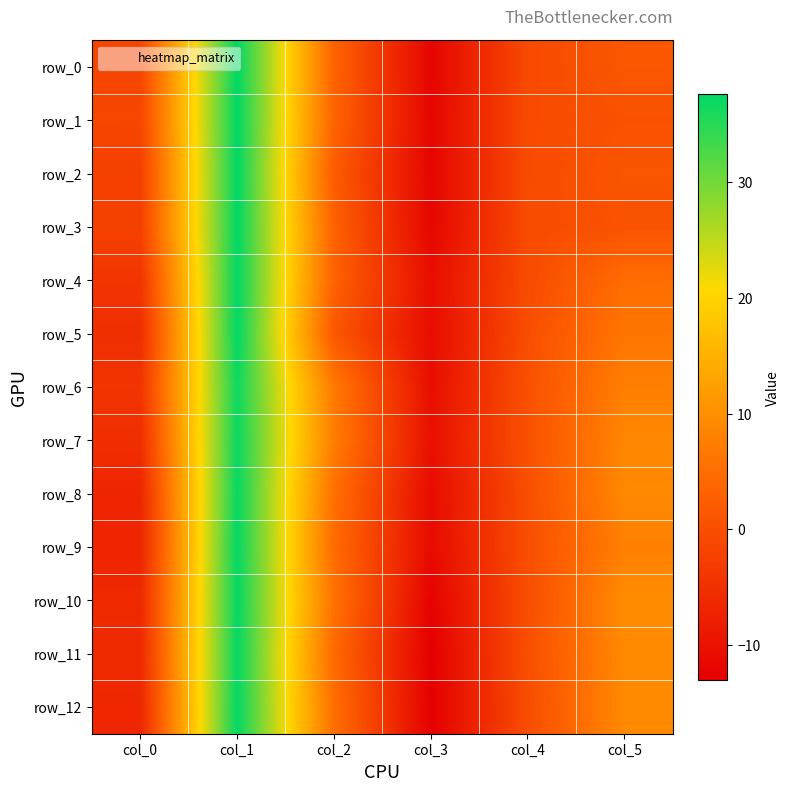

What is the difference between the second highest and second lowest values in the row_10 series?

15.9